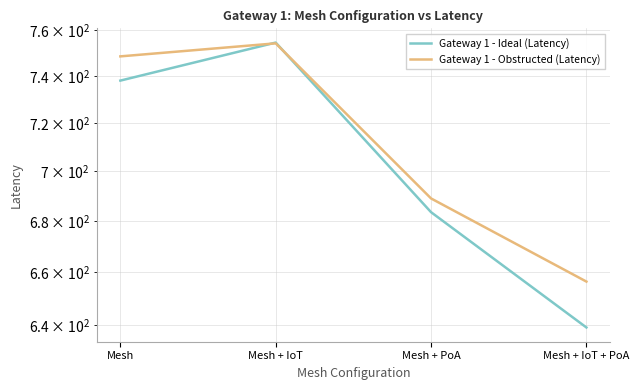

Which series changed the most between Mesh and Mesh + IoT?

Gateway 1 - Ideal (Latency)